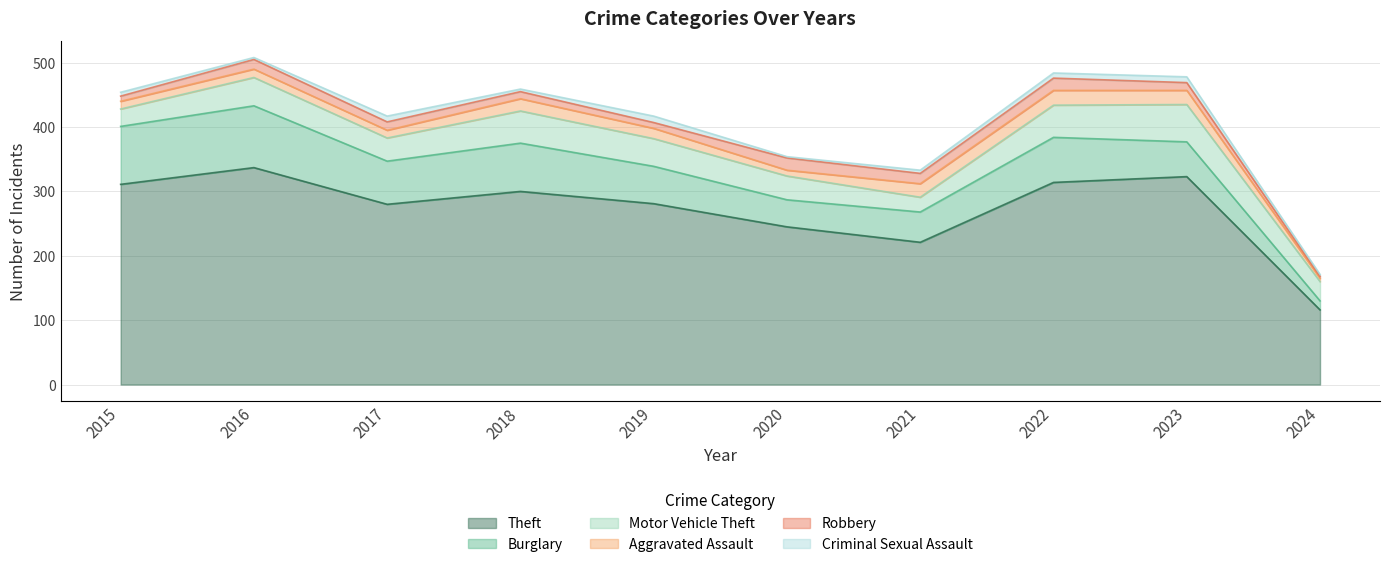

What value does the Aggravated Assault series have at 2019, to the nearest 5?

15